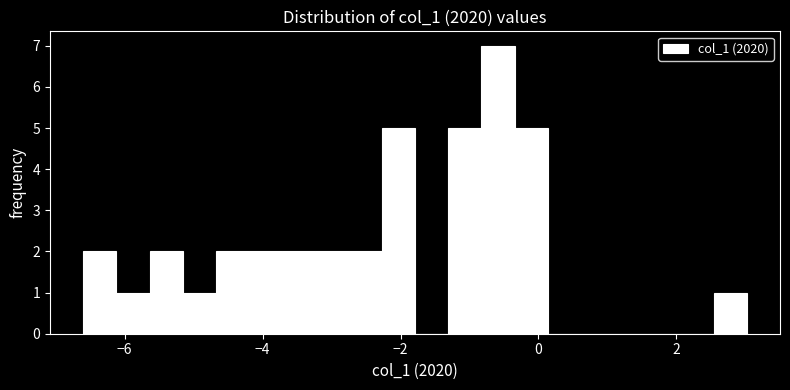

Around what value on the x-axis is the tallest bar? Give the approximate position of its centre, as read against the axis.

-0.6